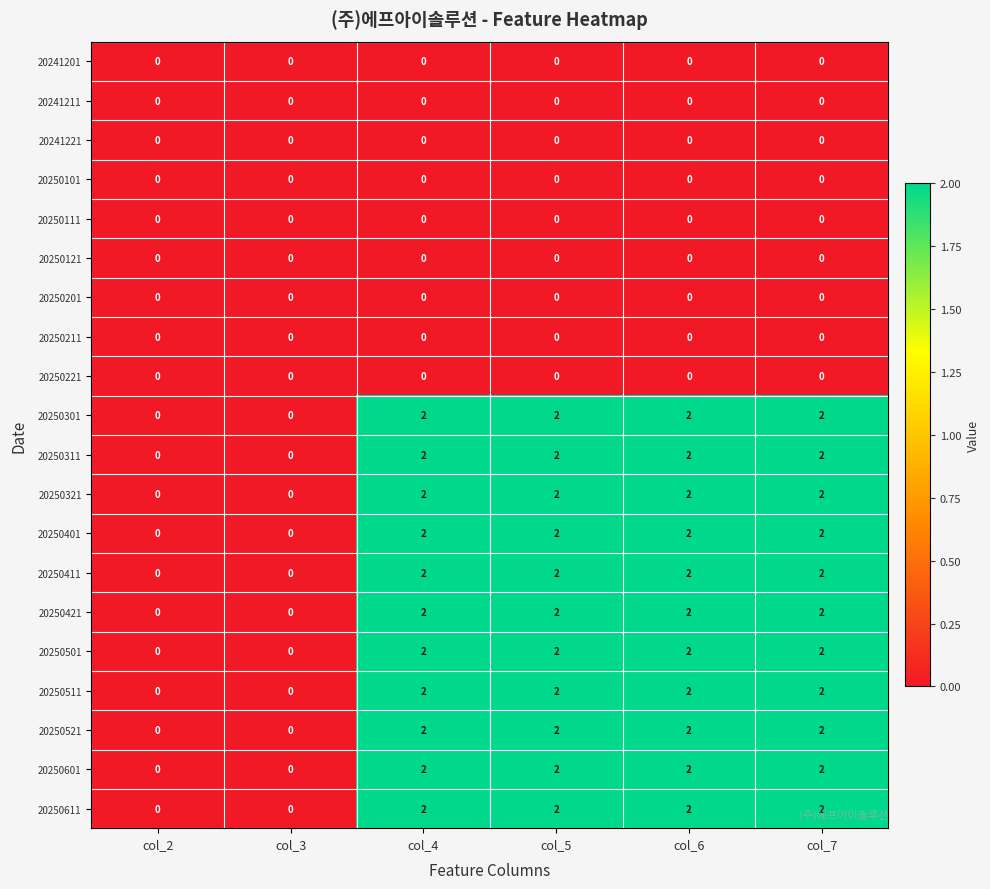

At how many categories does at least one series exceed 1?

4